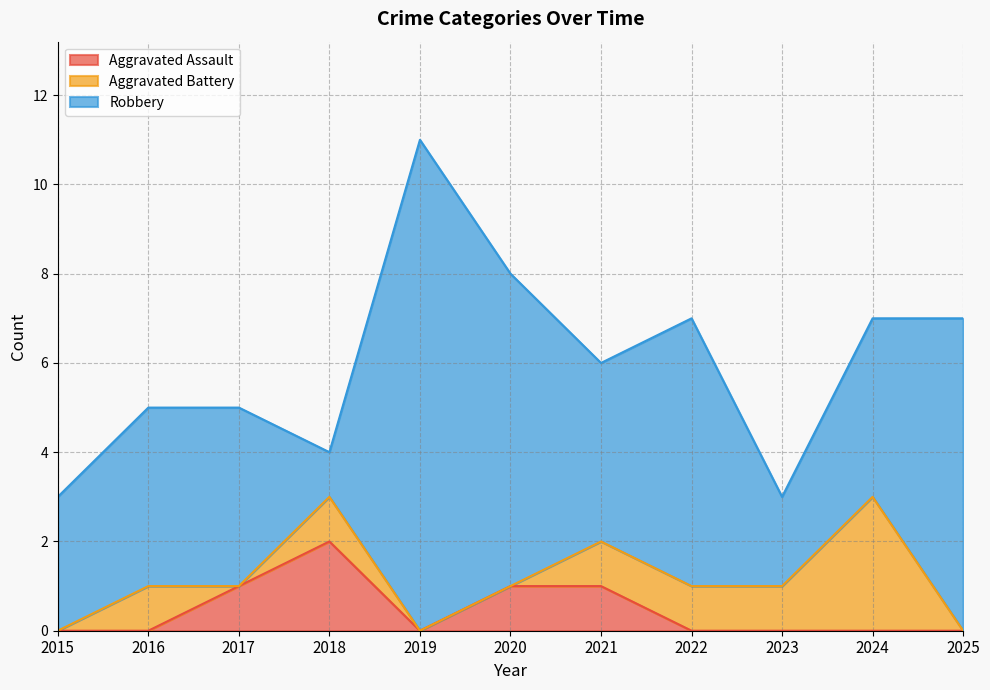

What is the difference between the highest and lowest values at 2020?

7